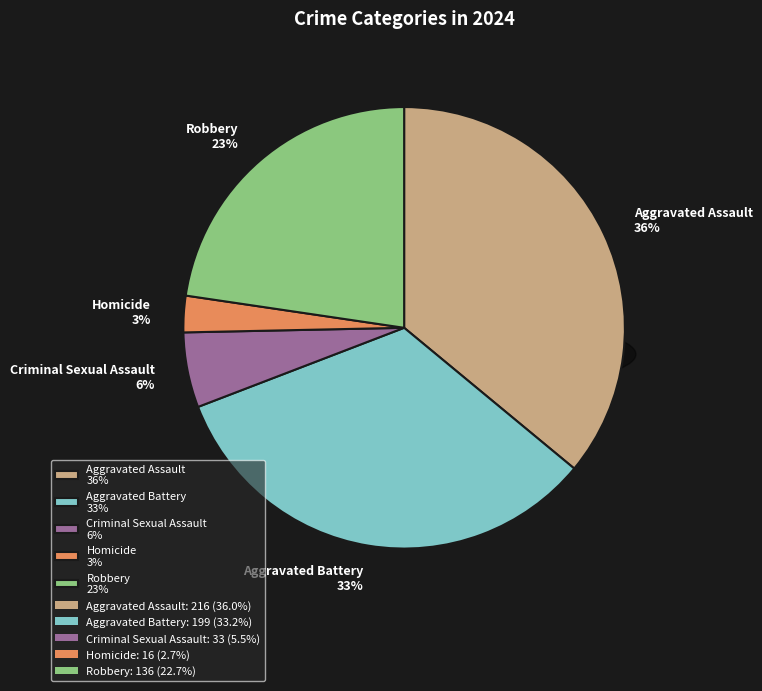

Which category has the smallest portion of the pie?

Homicide